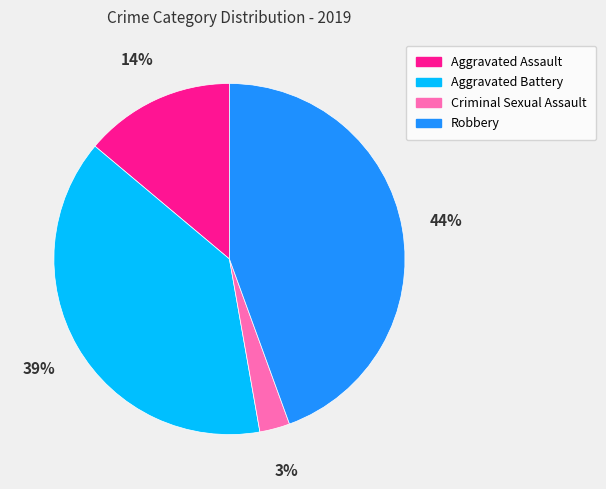

What percentage is the Aggravated Battery slice, to the nearest percent?

39%